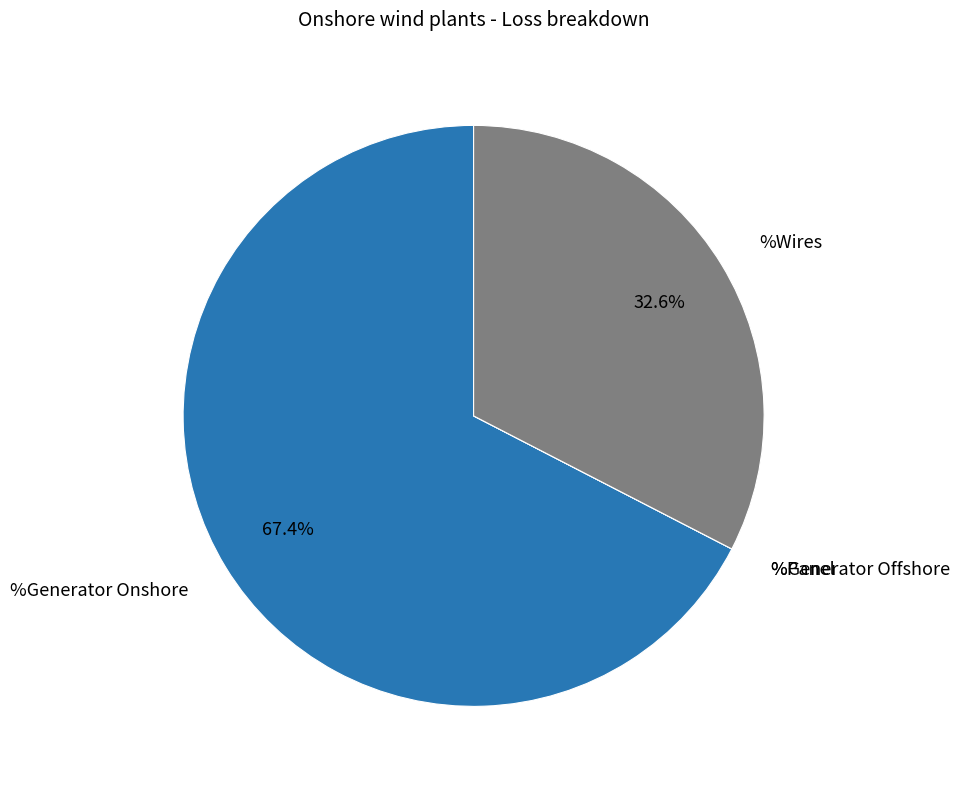

Does any single category account for the majority?

Yes